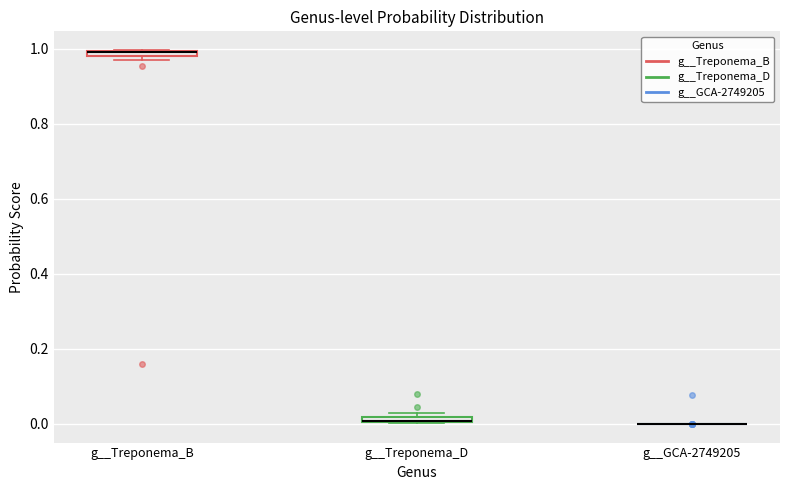

Where is the upper edge of the box for g__Treponema_B on the y-axis? The values are not printed on the chart, so give them approximately, as read against the axis.

1.00